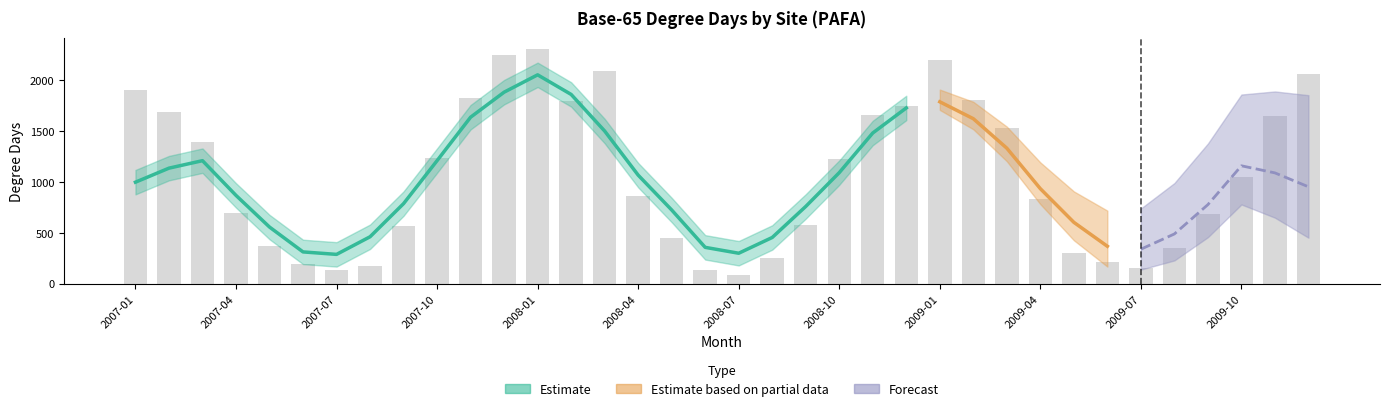

Read the value at 2007-03, to the nearest 10.

1390